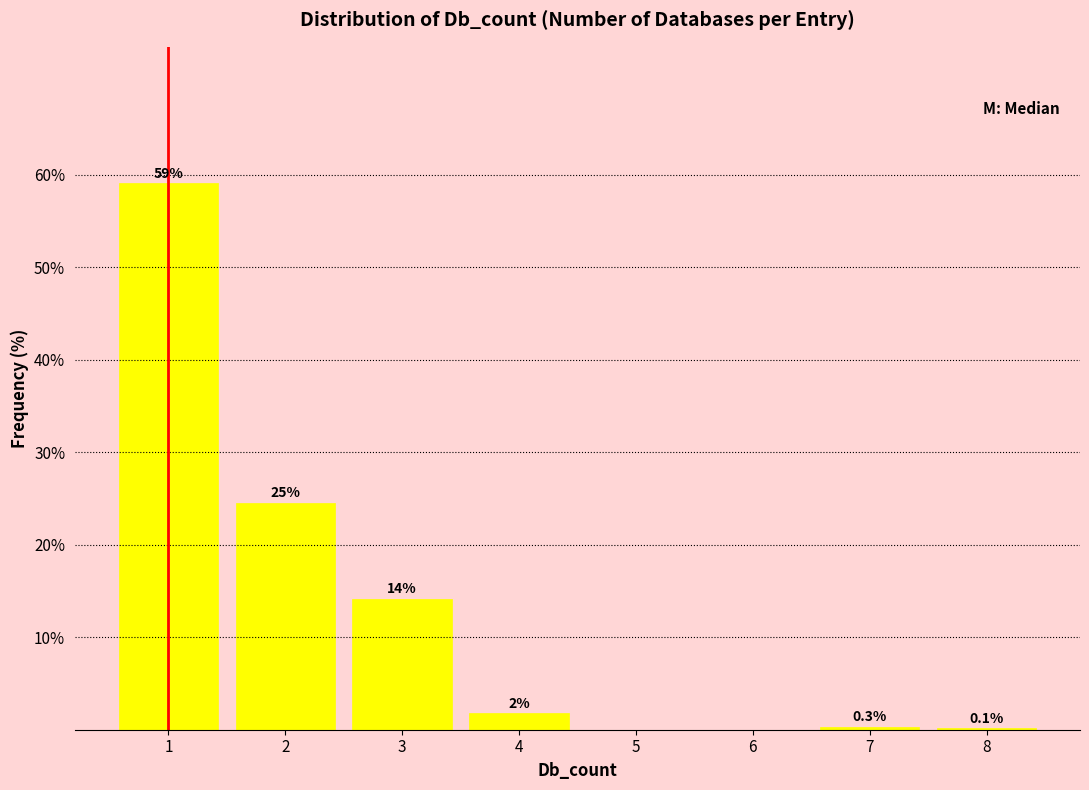

Which range on the x-axis has the tallest bar?

0.5 to 1.5